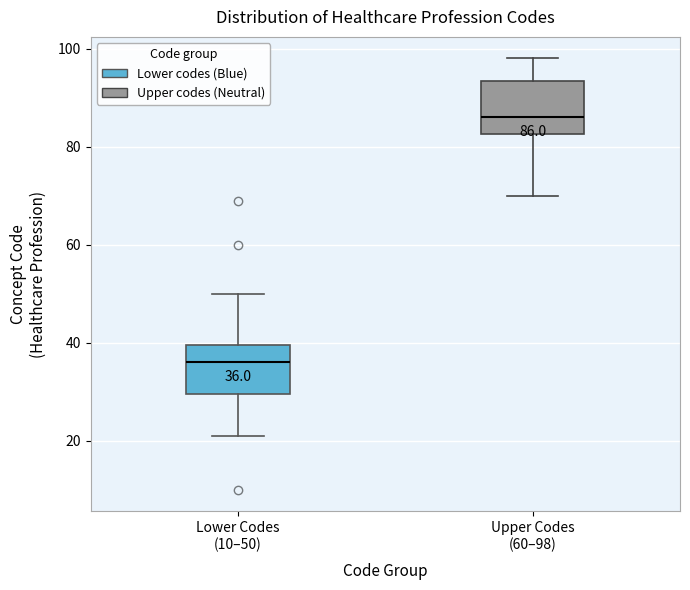

Which box's median line is the lowest?

Lower Codes (10–50)